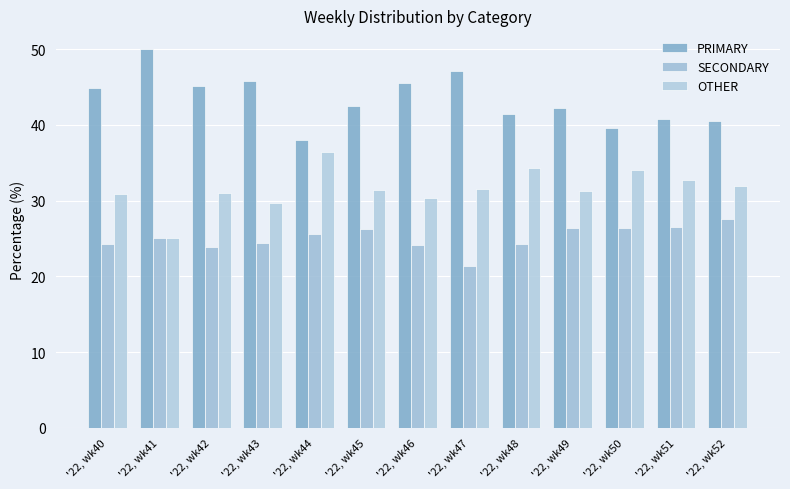

At which label does SECONDARY first exceed 25?

'22, wk44